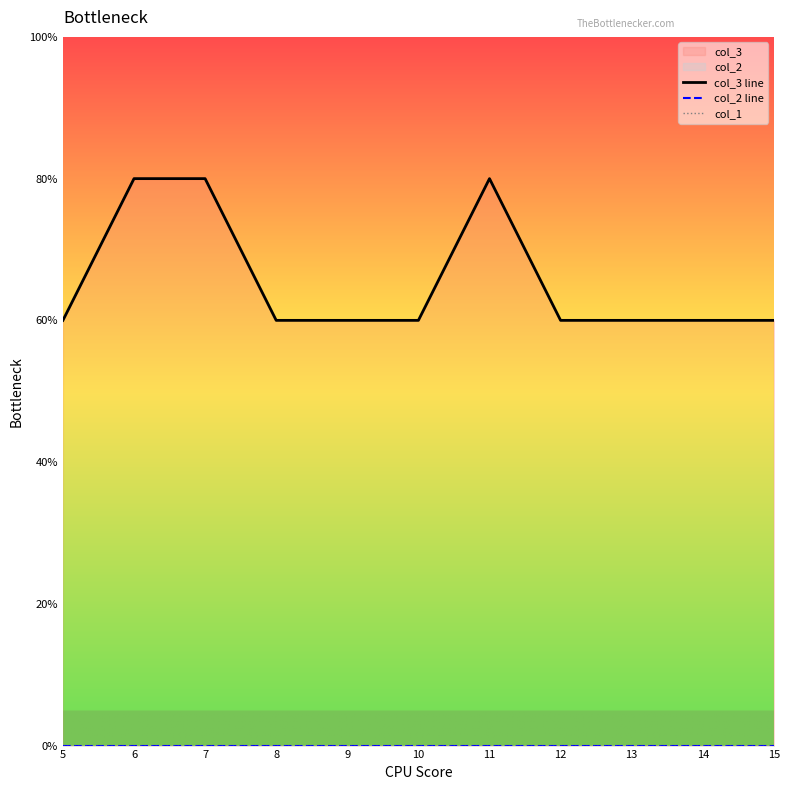

True or false: col_1 and col_3 line cross at least once.

False